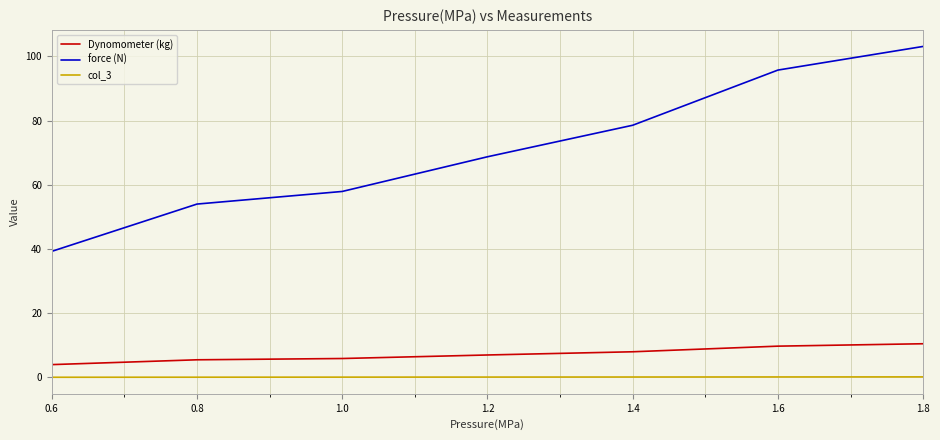

How many series are shown in this chart?

3